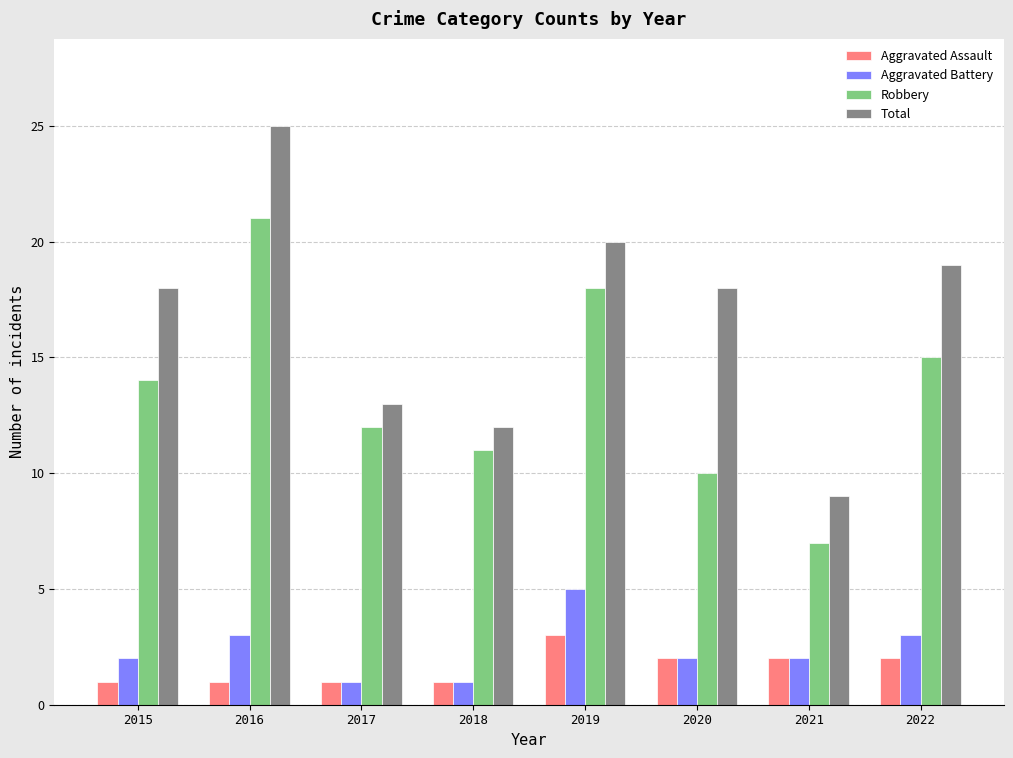

Which series has the widest spread of values?

Total